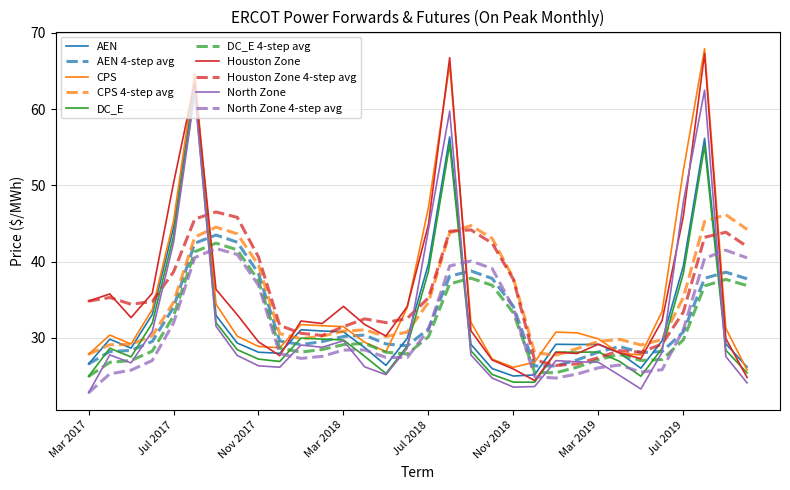

What is the minimum value shown in the chart?

22.8